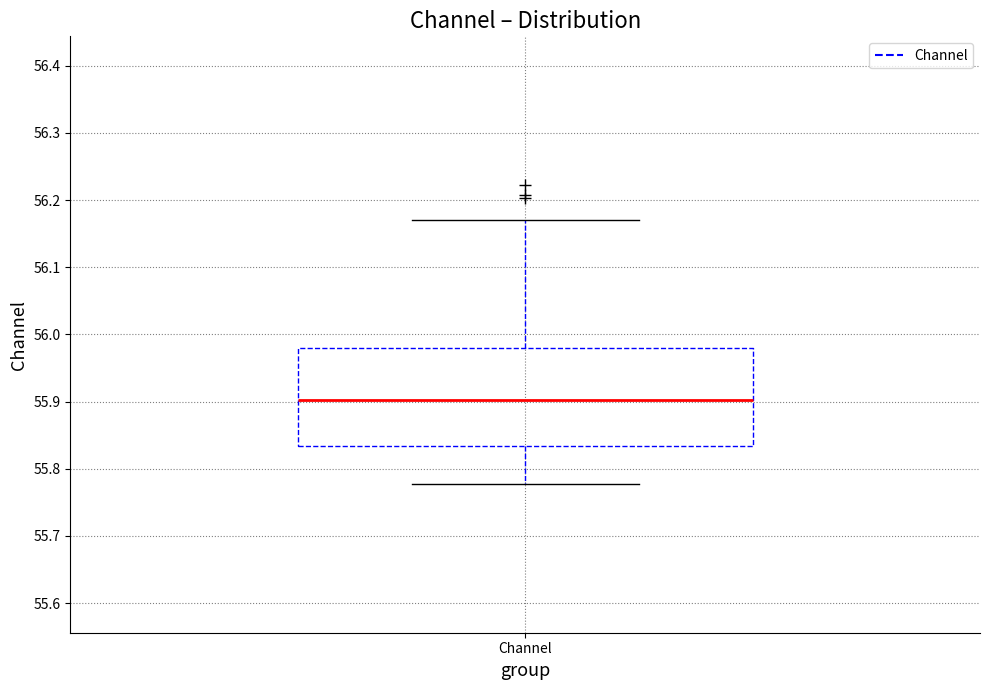

Read this box plot against the y-axis: the position of the median line, the range covered by the box, and the ends of both whiskers. The values are not printed on the chart, so give them approximately, as read against the axis.

median 55.90, box 55.83 to 55.98, whiskers 55.78 to 56.17